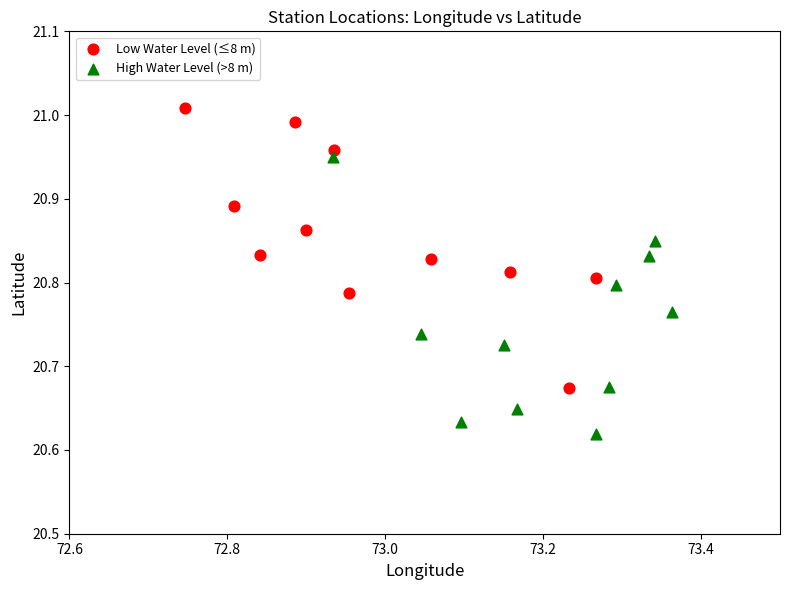

Which series reaches the minimum Y coordinate?

High Water Level (>8 m)